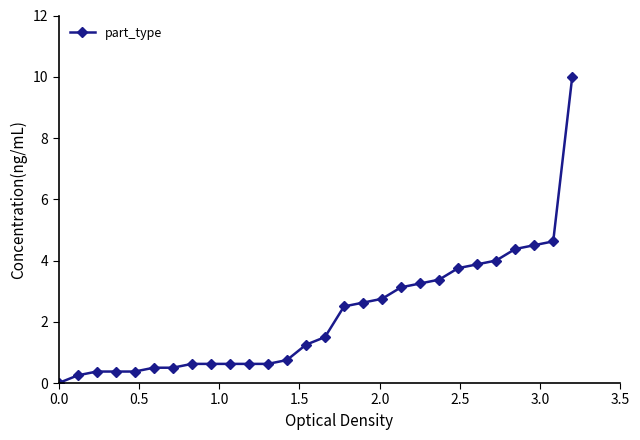

What is the difference between the maximum and minimum values?

10.0